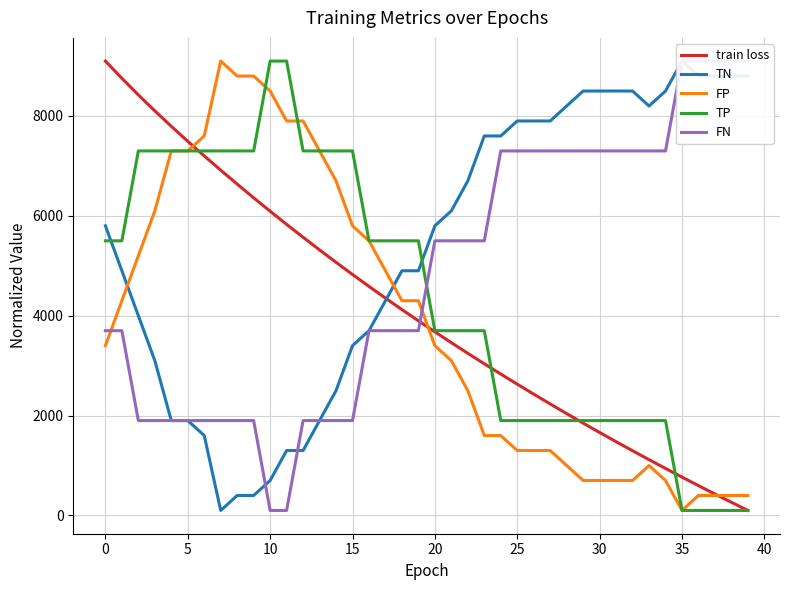

True or false: TP has a value of 12022.8 at 13.

False